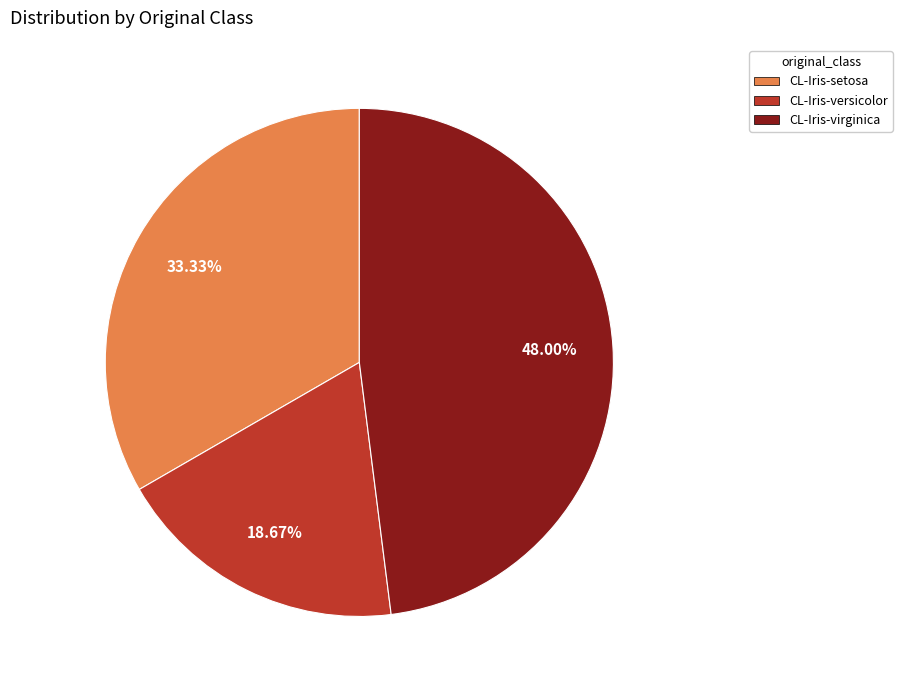

To the nearest percent, what is the combined percentage of CL-Iris-versicolor and CL-Iris-virginica?

67%